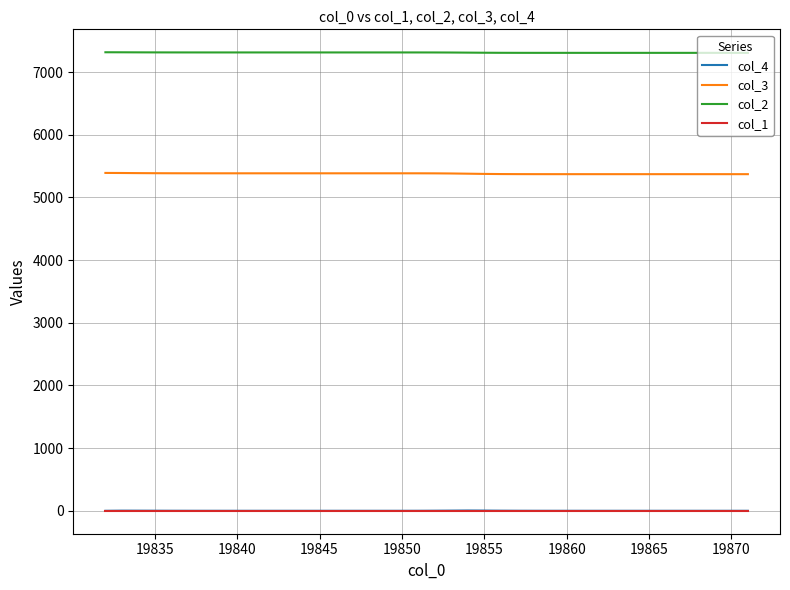

How many distinct data groups are displayed?

4